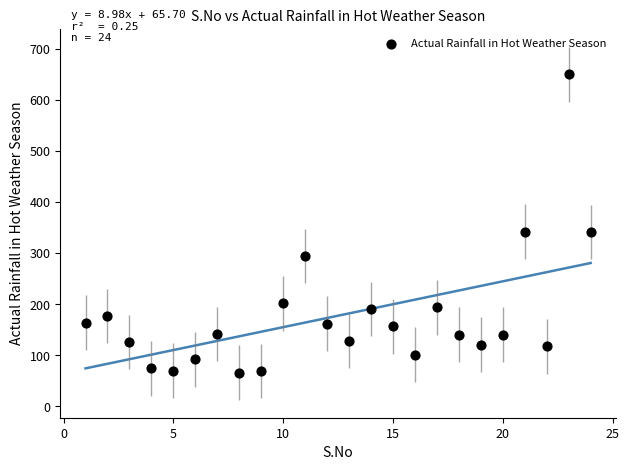

What is the range of Y values (max minus min)?

584.6